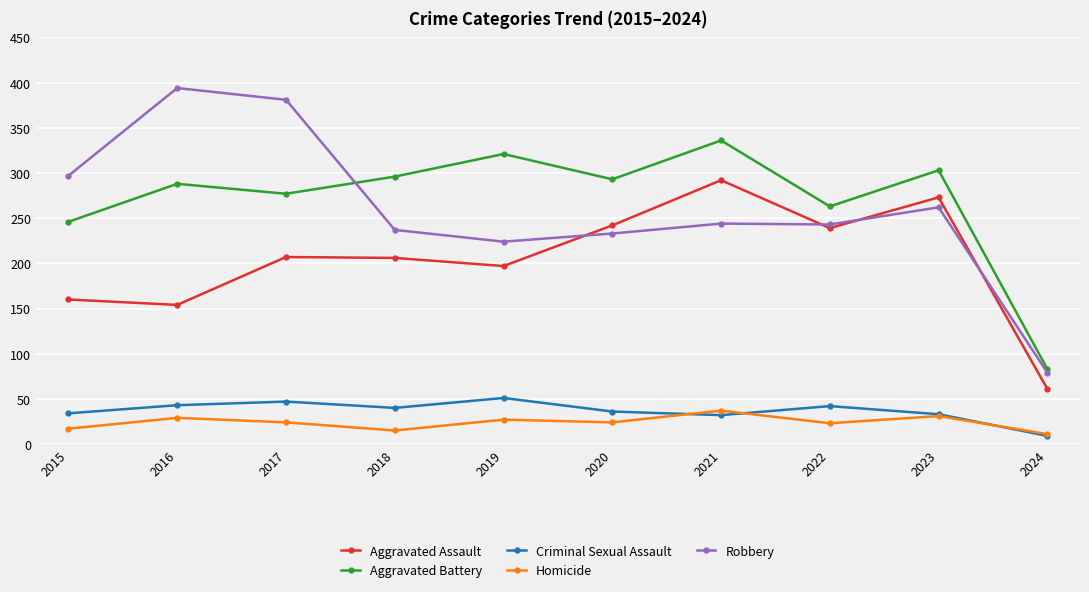

At which category does Robbery reach its first local peak?

2016